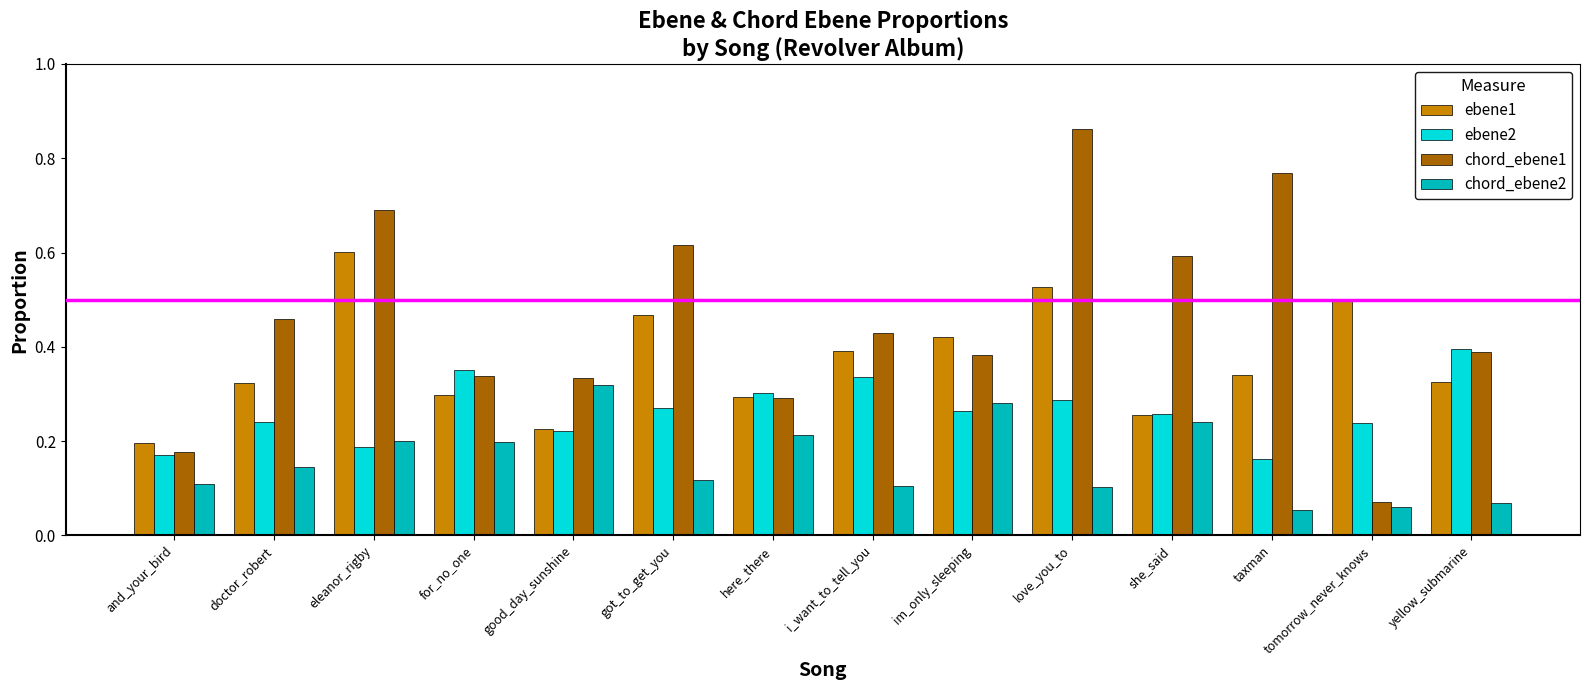

List the series in order of their peak value, highest first.

chord_ebene1, ebene1, ebene2, chord_ebene2